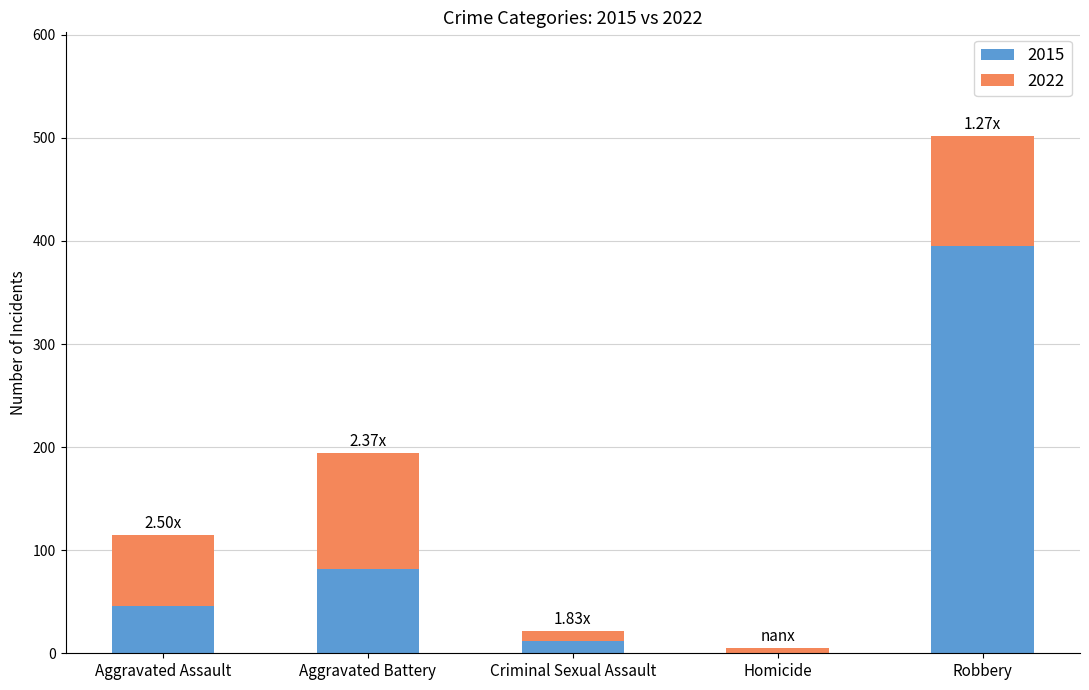

Where is 2015 nearest to the value 197?

Aggravated Battery